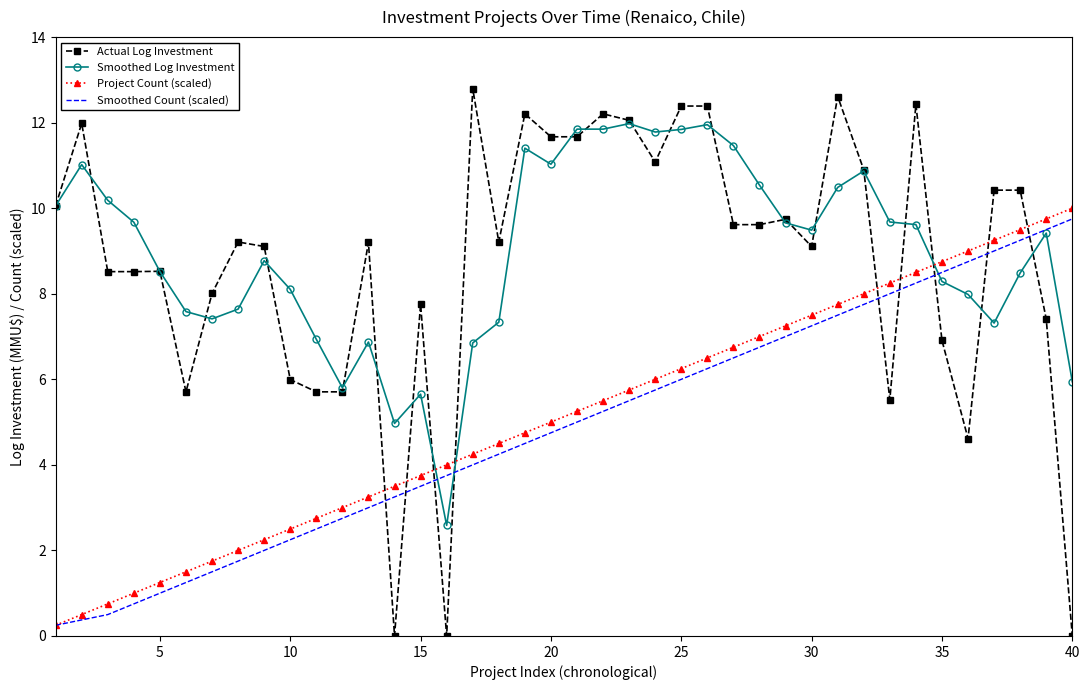

Count the number of data series in this chart.

4